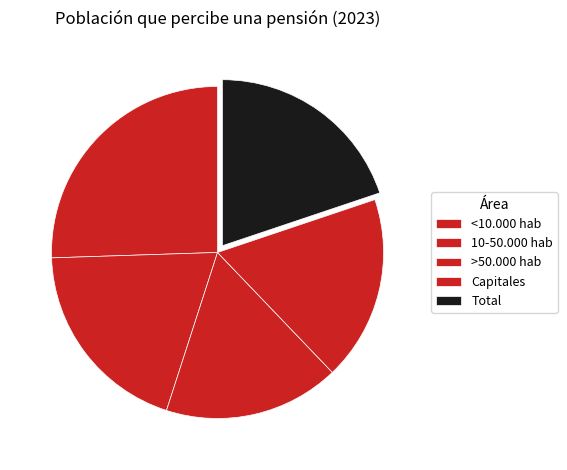

What is the smallest slice in the pie chart?

>50.000 hab